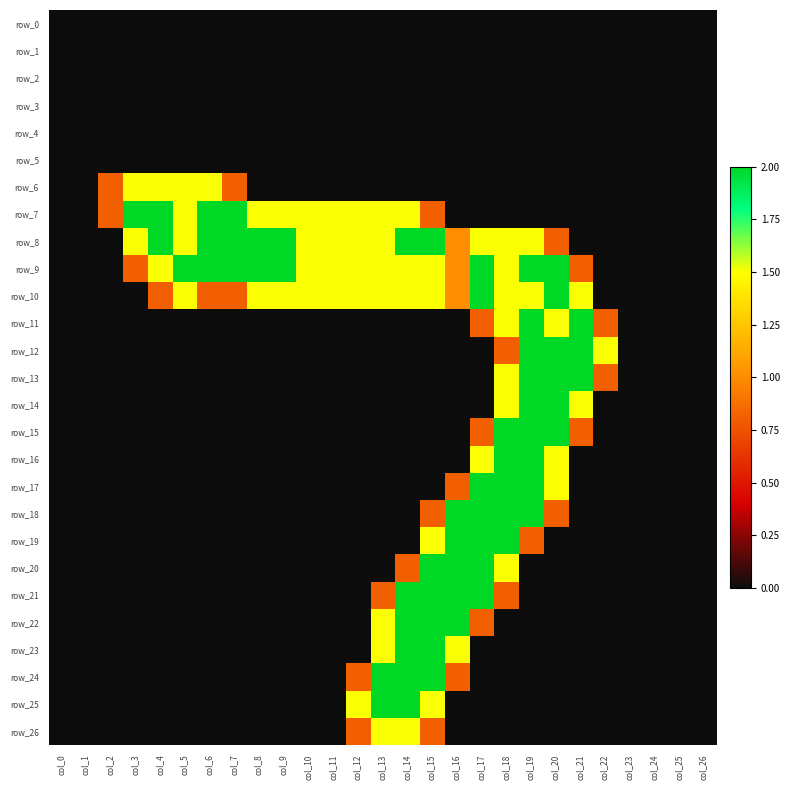

True or false: row_21 has a value of 0.8 at col_13.

True